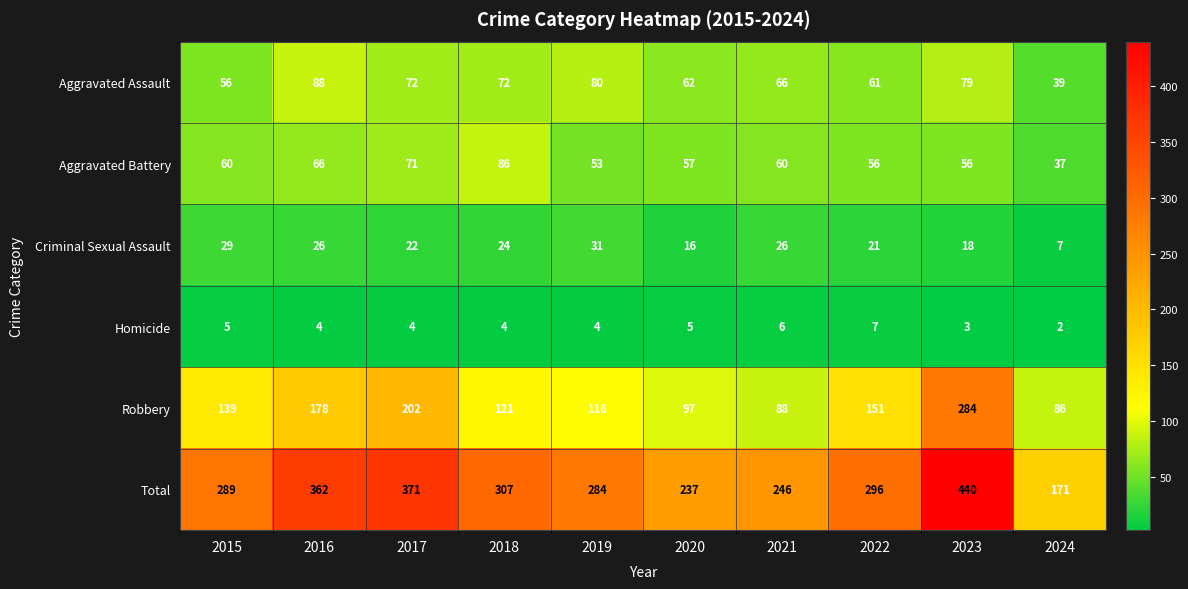

Which category has the lowest value in the Robbery series?

2024